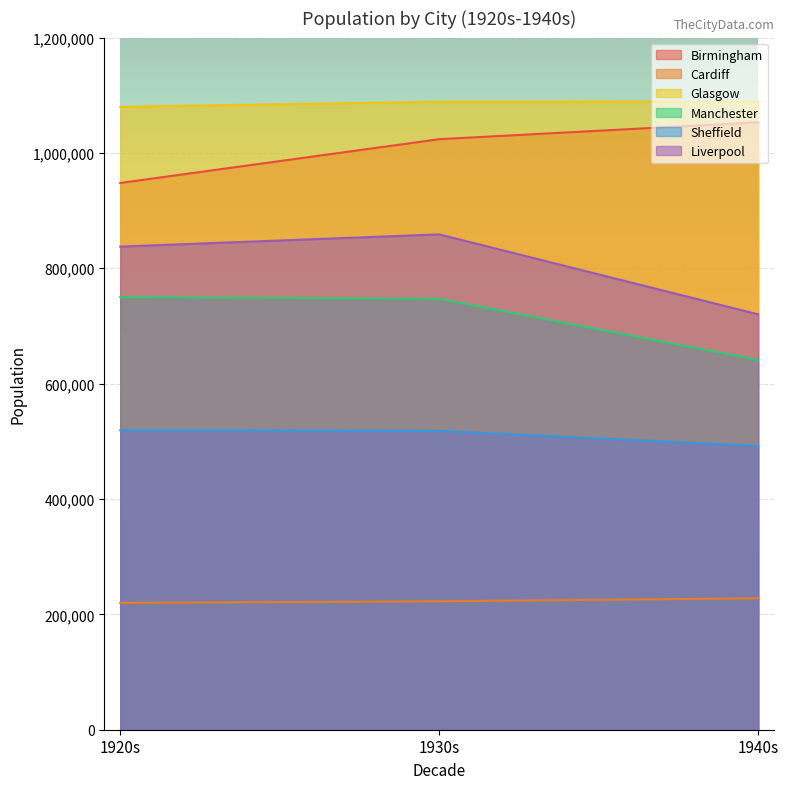

What is the value of the Cardiff point at the 1st from the left?

219894.4